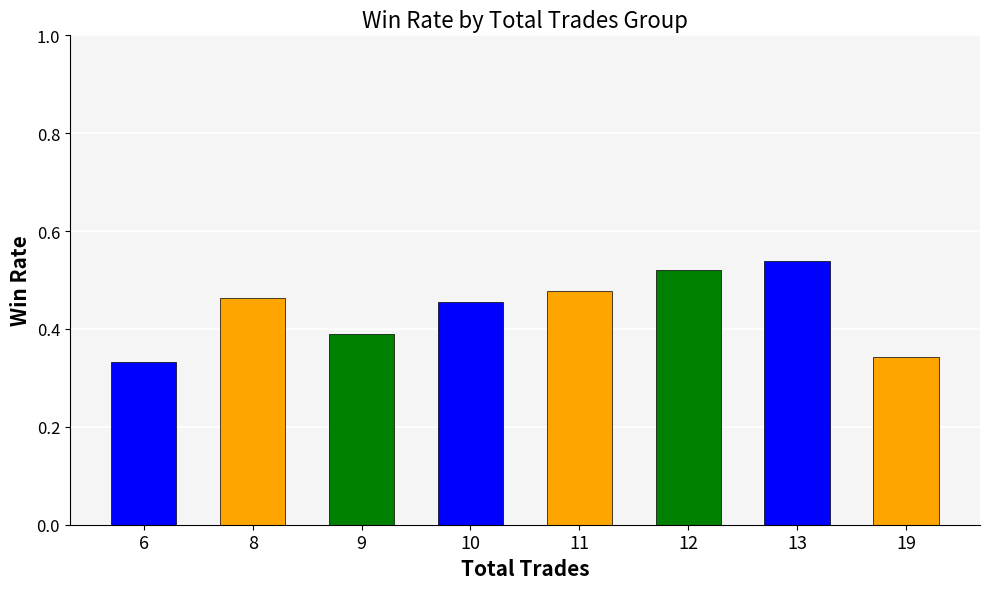

What is the average value?

0.4